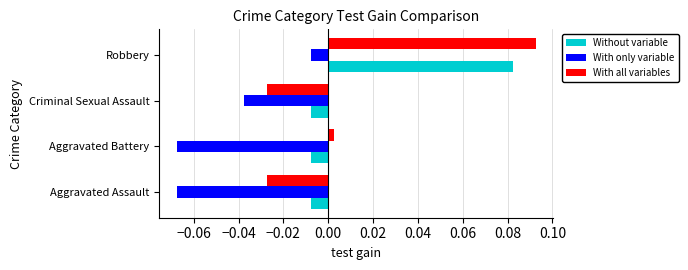

Which series changed the most between Aggravated Assault and Aggravated Battery?

With all variables